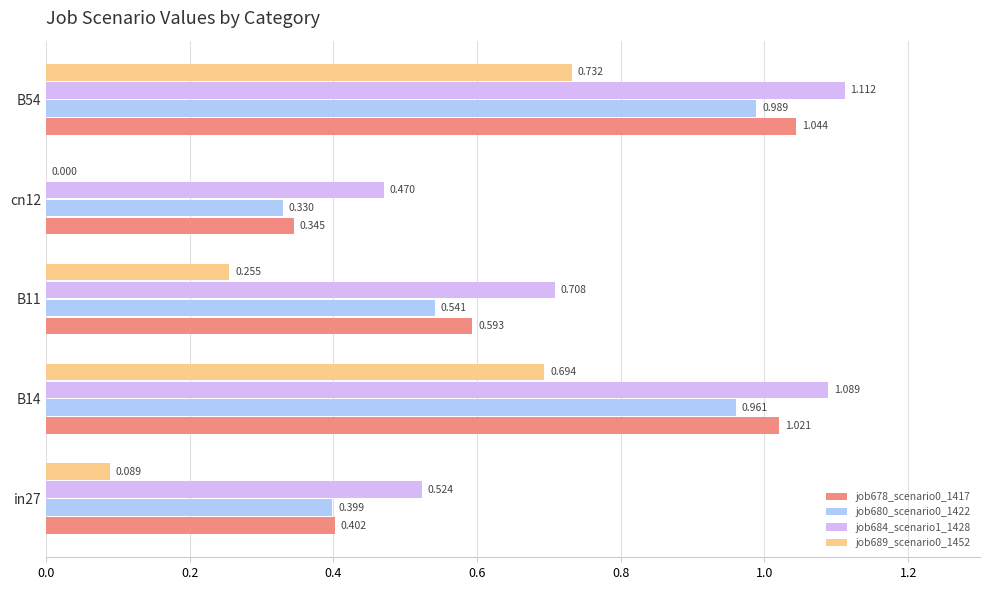

Is the value of job680_scenario0_1422 at B11 greater than the value of job678_scenario0_1417 at cn12?

Yes